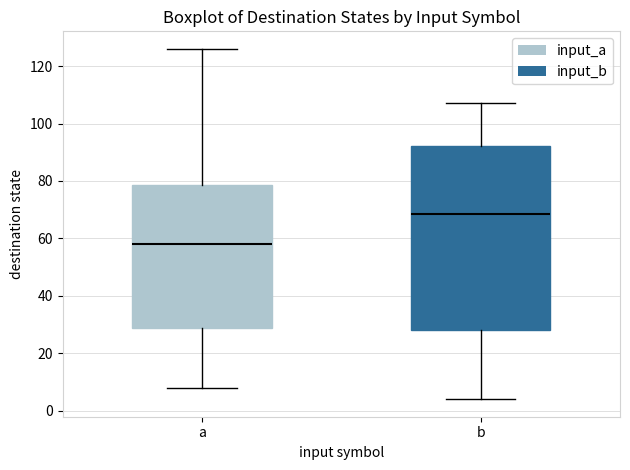

Where is the upper edge of the box for a on the y-axis? The values are not printed on the chart, so give them approximately, as read against the axis.

78